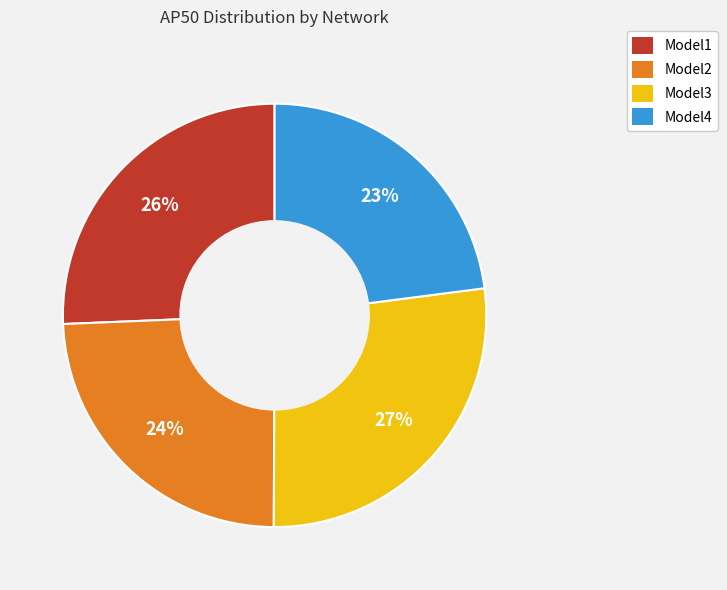

Which category has the biggest portion of the pie?

Model3